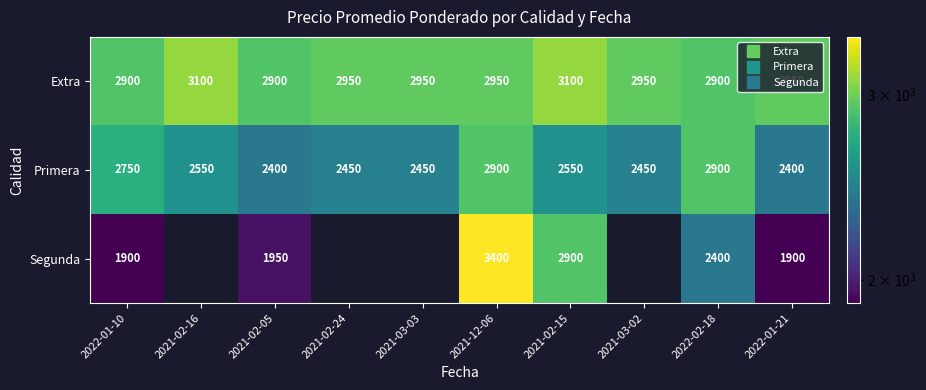

Where is Segunda nearest to the value 2650?

2021-02-15